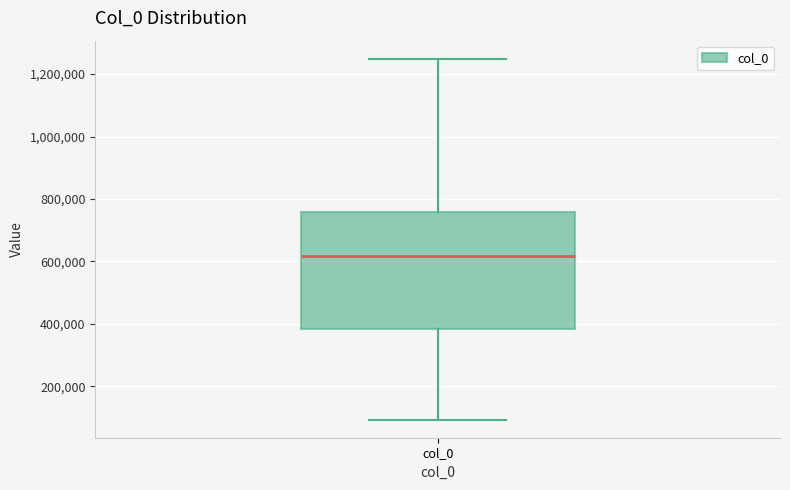

Read this box plot against the y-axis: the position of the median line, the range covered by the box, and the ends of both whiskers. The values are not printed on the chart, so give them approximately, as read against the axis.

median 620000, box 380000 to 760000, whiskers 100000 to 1240000